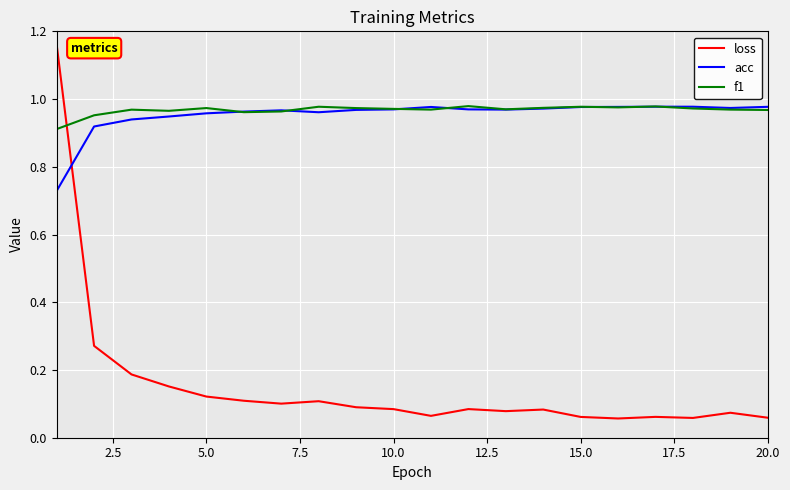

After their last crossing, which series has the higher values: loss or f1?

f1